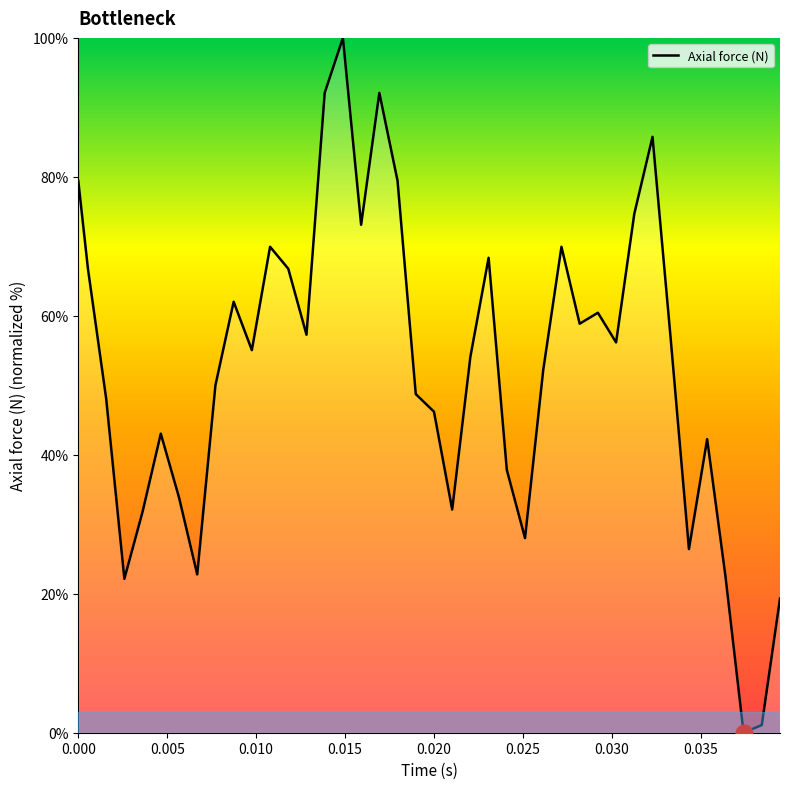

Does the chart have visible grid lines?

No